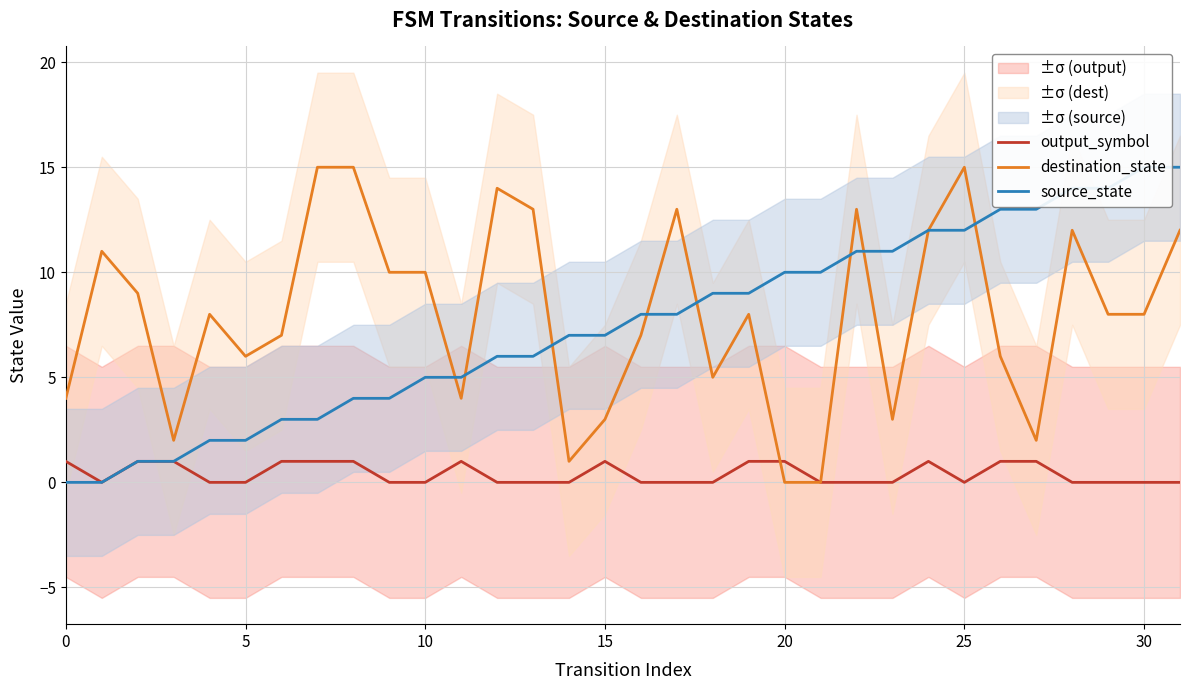

How many data points in output_symbol are above 0?

13